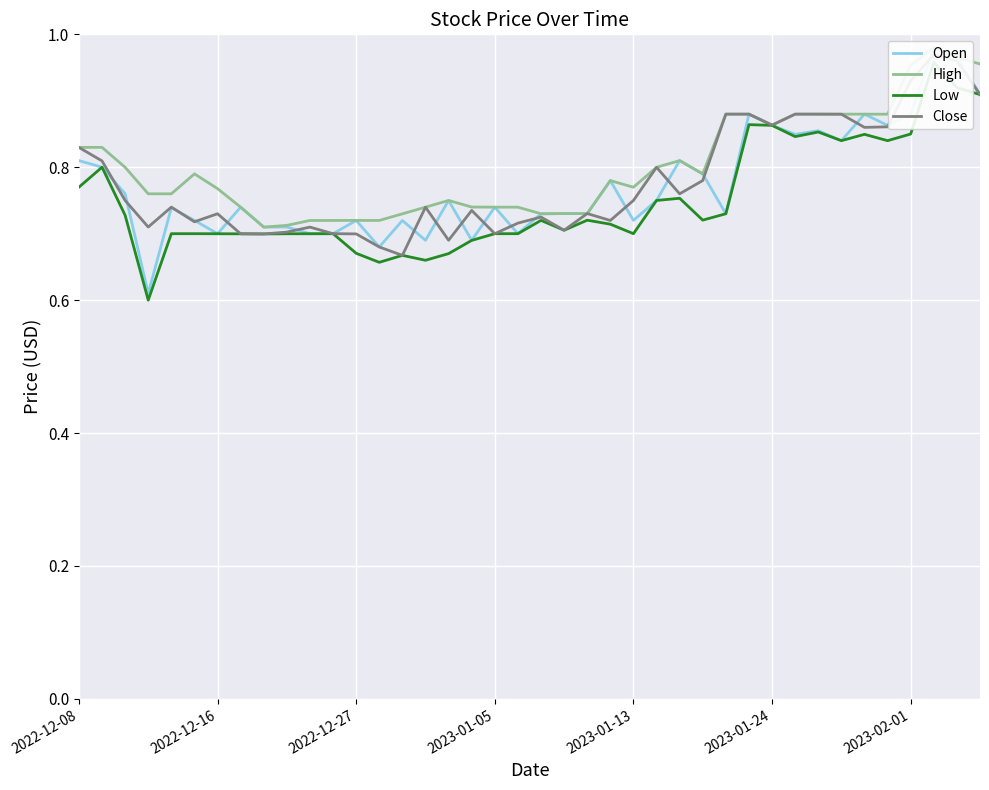

The High series shows 0.7 at 7. True or false?

True